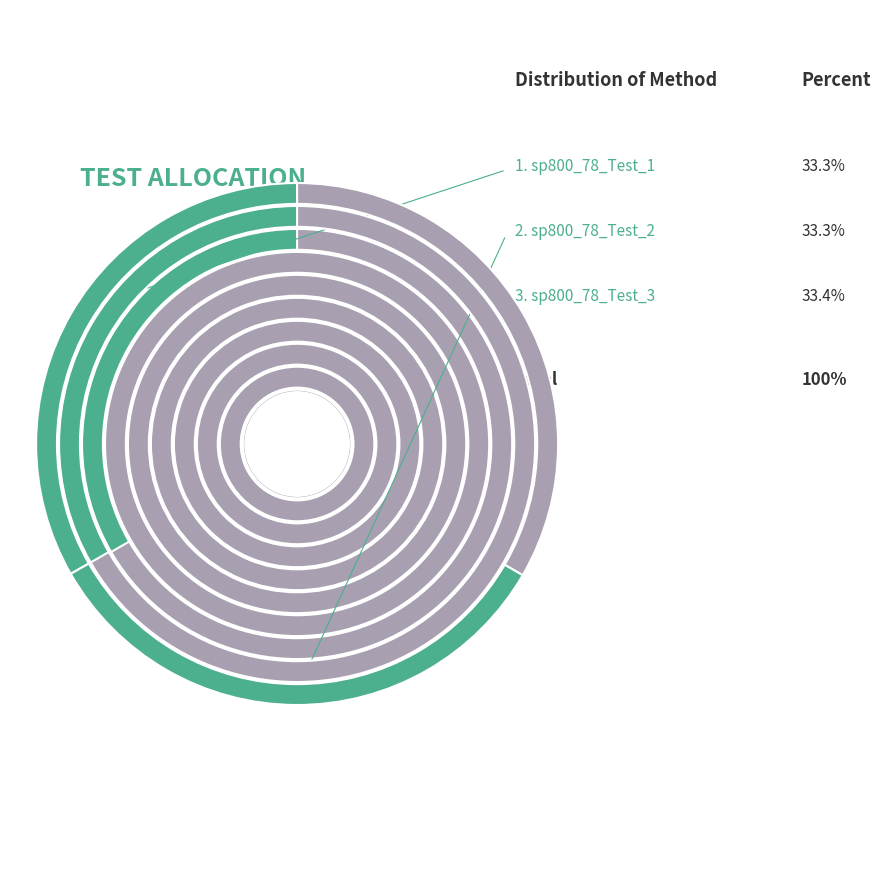

Which has a higher value, sp800_78_Test_1 or sp800_78_Test_2?

sp800_78_Test_2